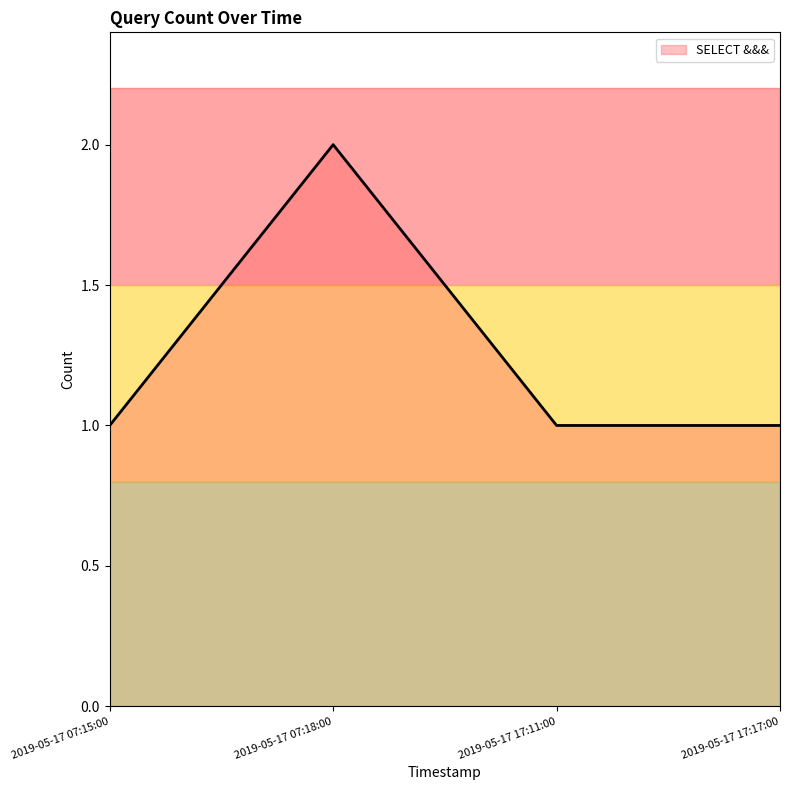

Approximately how many times larger is the value at 2019-05-17 17:11:00 compared to 2019-05-17 07:15:00?

1.0